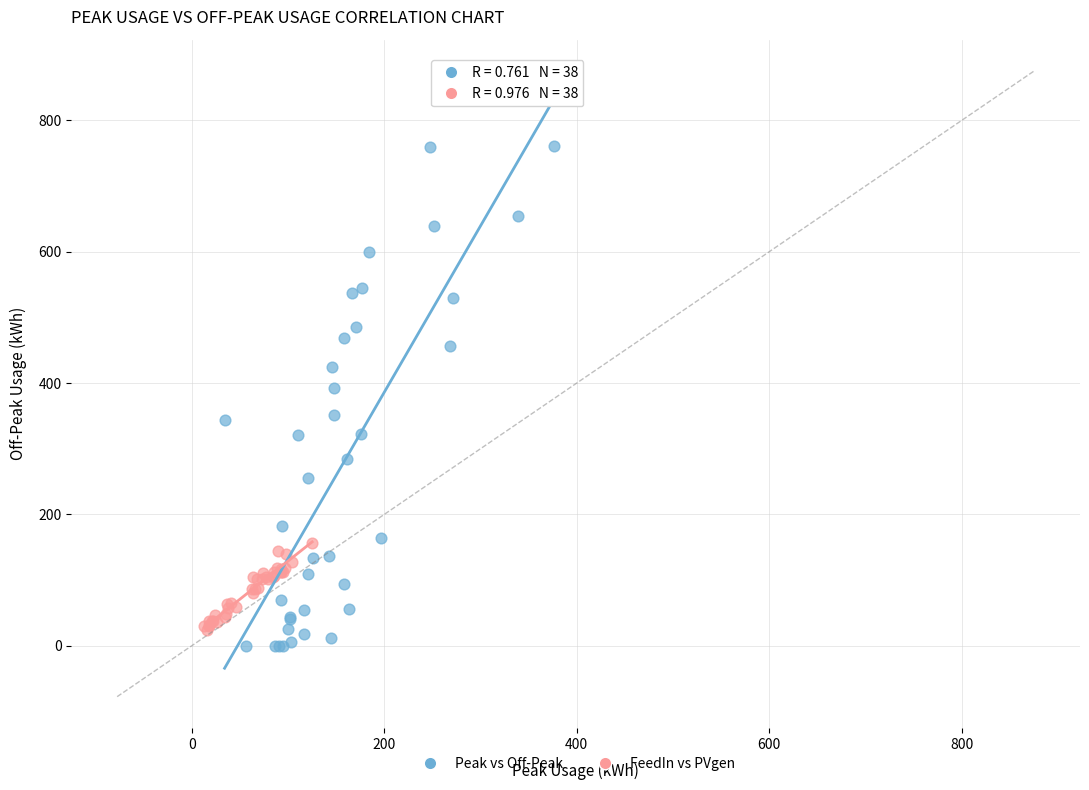

Which series contains the highest Y value?

Peak vs Off-Peak